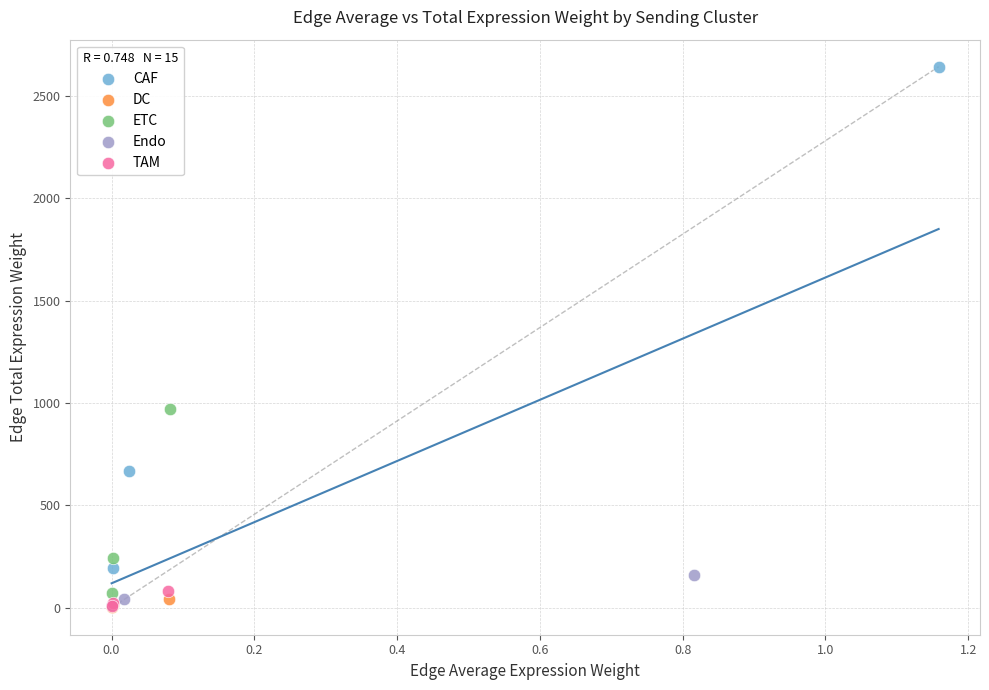

Which series has the largest Y range (max minus min)?

CAF